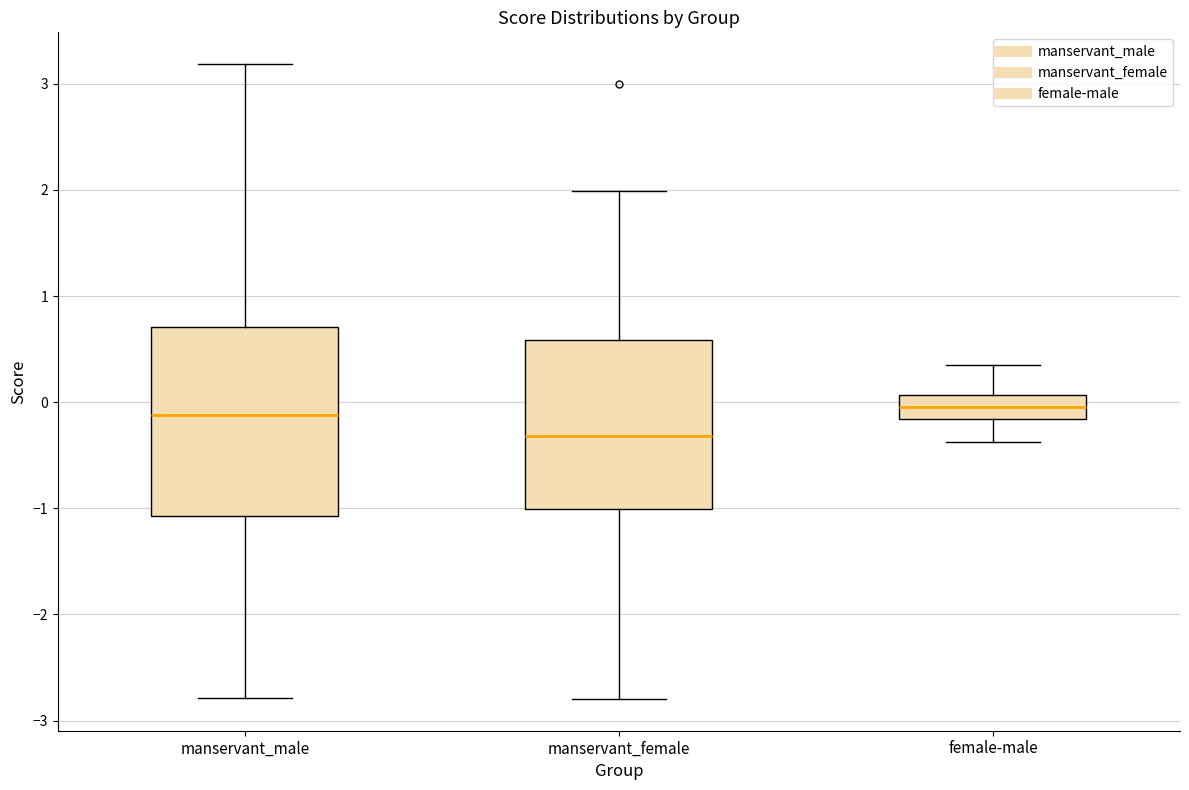

Which box is the tallest, from its lower edge to its upper edge?

manservant_male